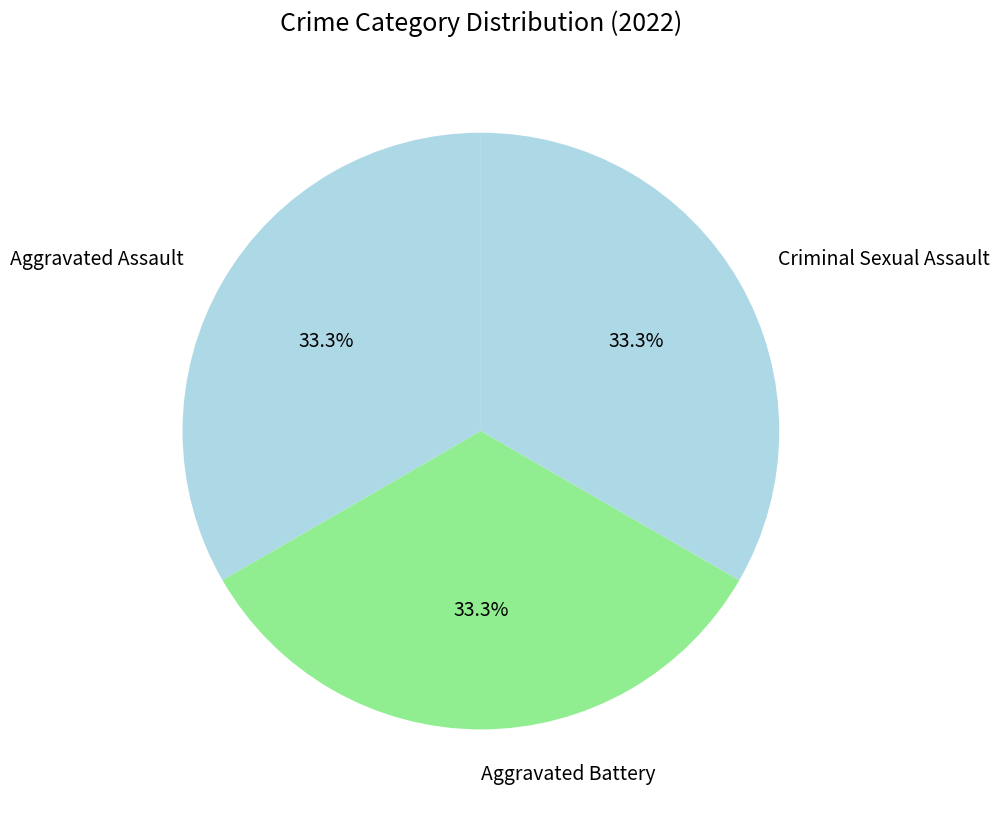

Count the number of slices in the pie.

3